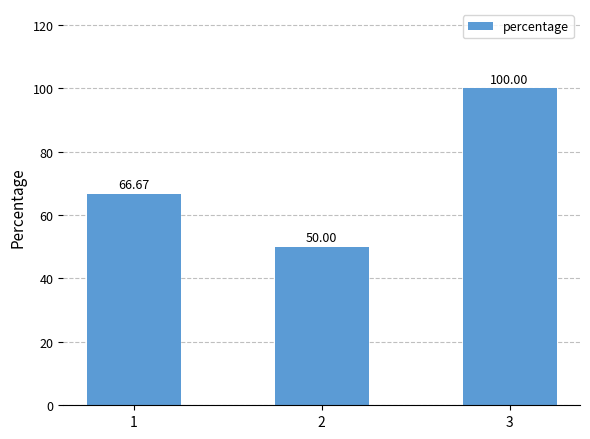

Count the number of categories in the chart.

3